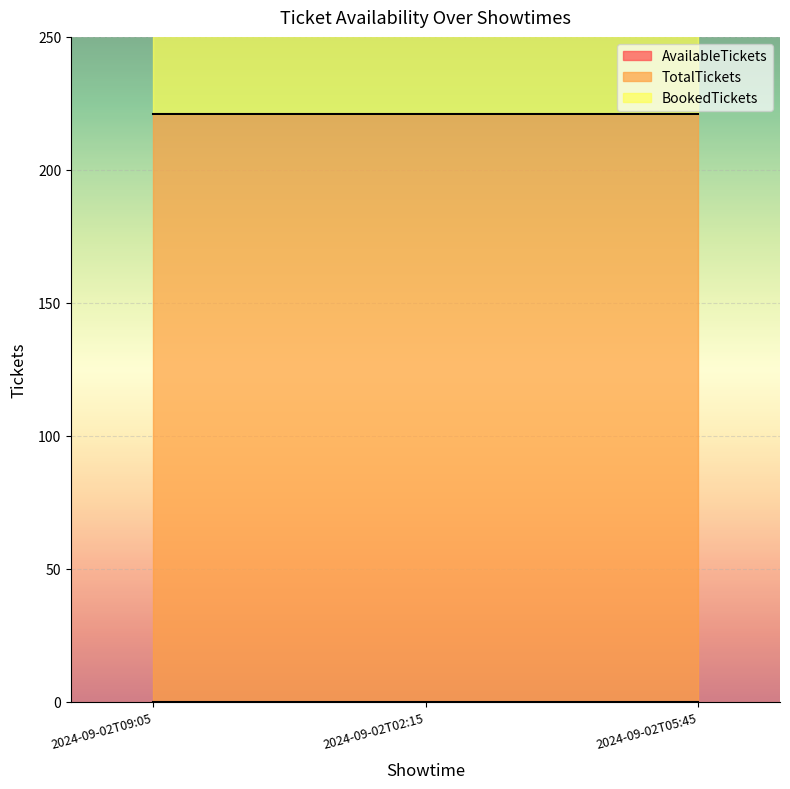

Which series has the widest spread of values?

AvailableTickets